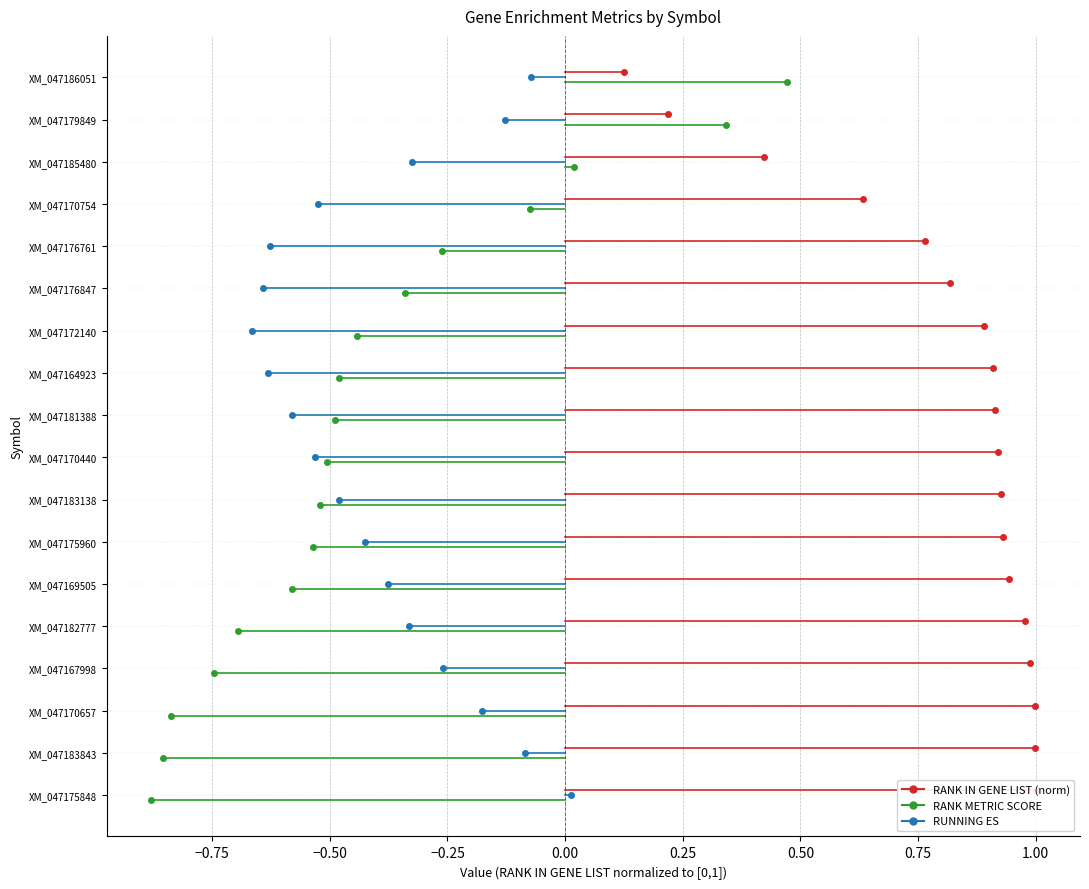

Which series has the largest range (max minus min)?

RANK METRIC SCORE